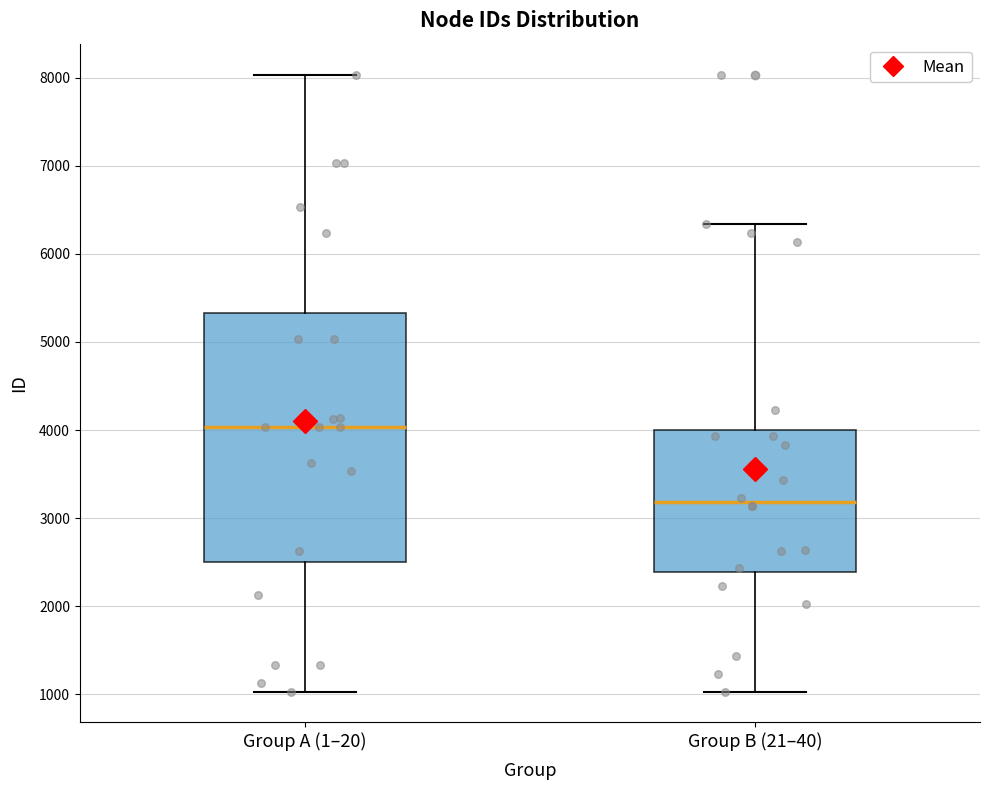

Where does the lower whisker of the box for Group B (21–40) end on the y-axis? The values are not printed on the chart, so give them approximately, as read against the axis.

1000